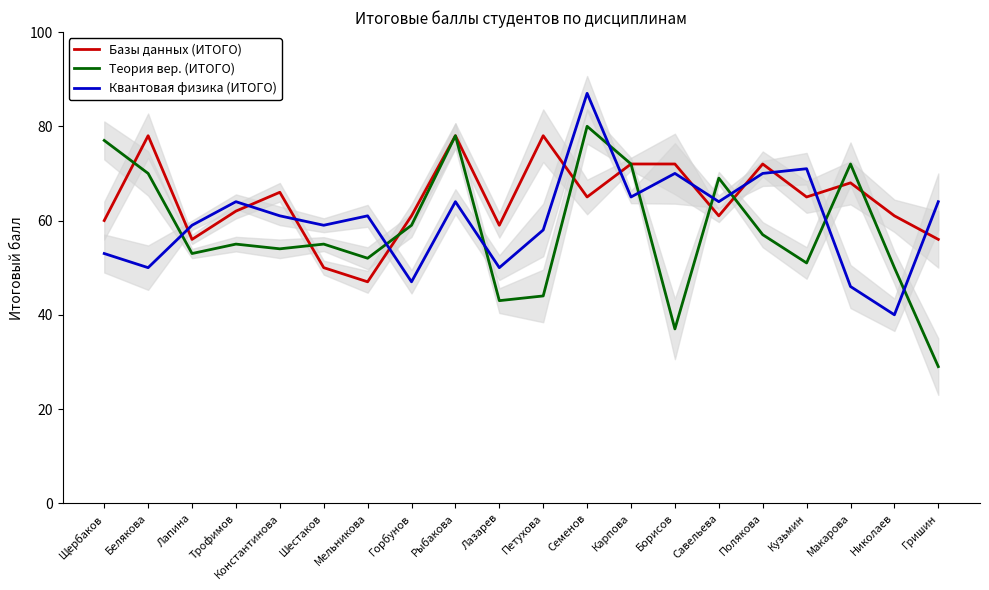

At which category is the sum across all series the highest?

Семенов